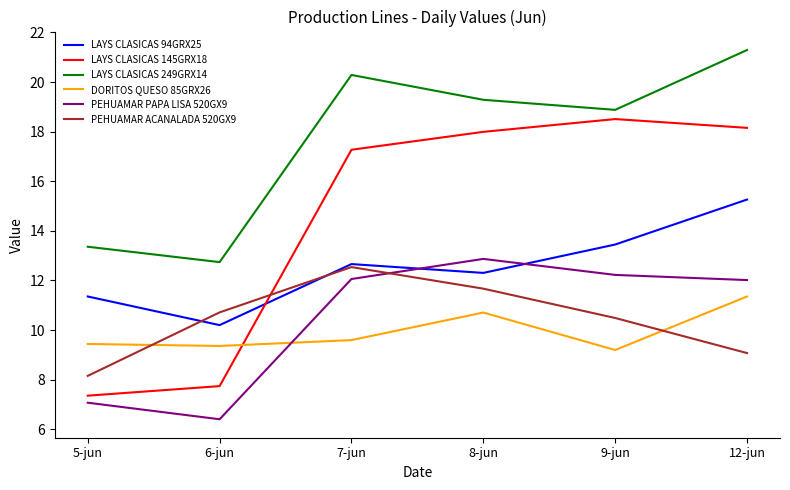

How many distinct data groups are displayed?

6